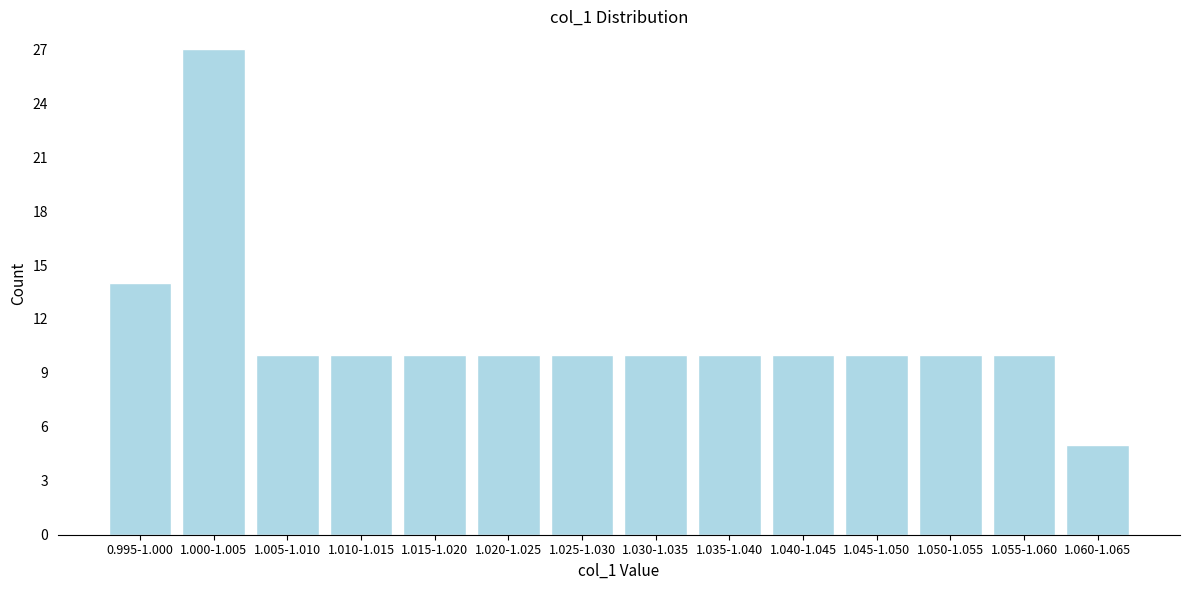

Reading left to right, what are all the values shown in this chart?

0.995-1.000=14	1.000-1.005=27	1.005-1.010=10	1.010-1.015=10	1.015-1.020=10	1.020-1.025=10	1.025-1.030=10	1.030-1.035=10	1.035-1.040=10	1.040-1.045=10	1.045-1.050=10	1.050-1.055=10	1.055-1.060=10	1.060-1.065=5